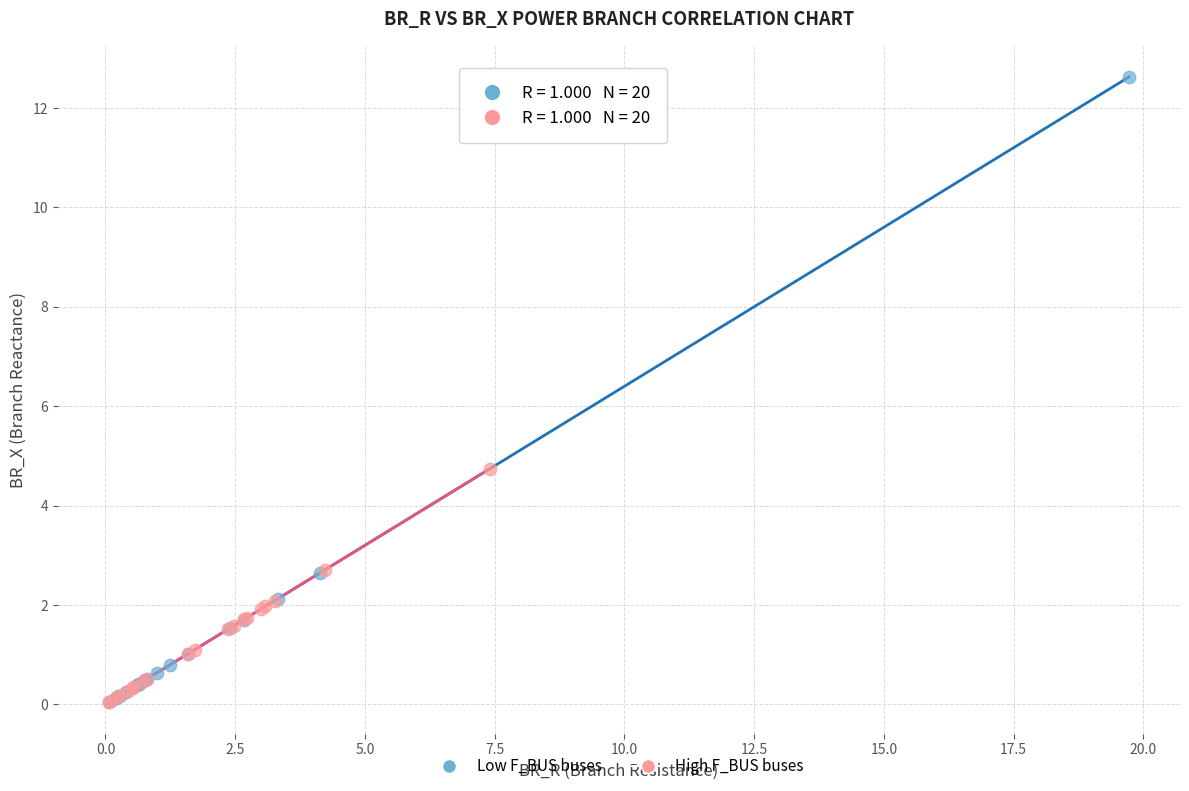

Which series reaches the maximum Y coordinate?

Low F_BUS buses